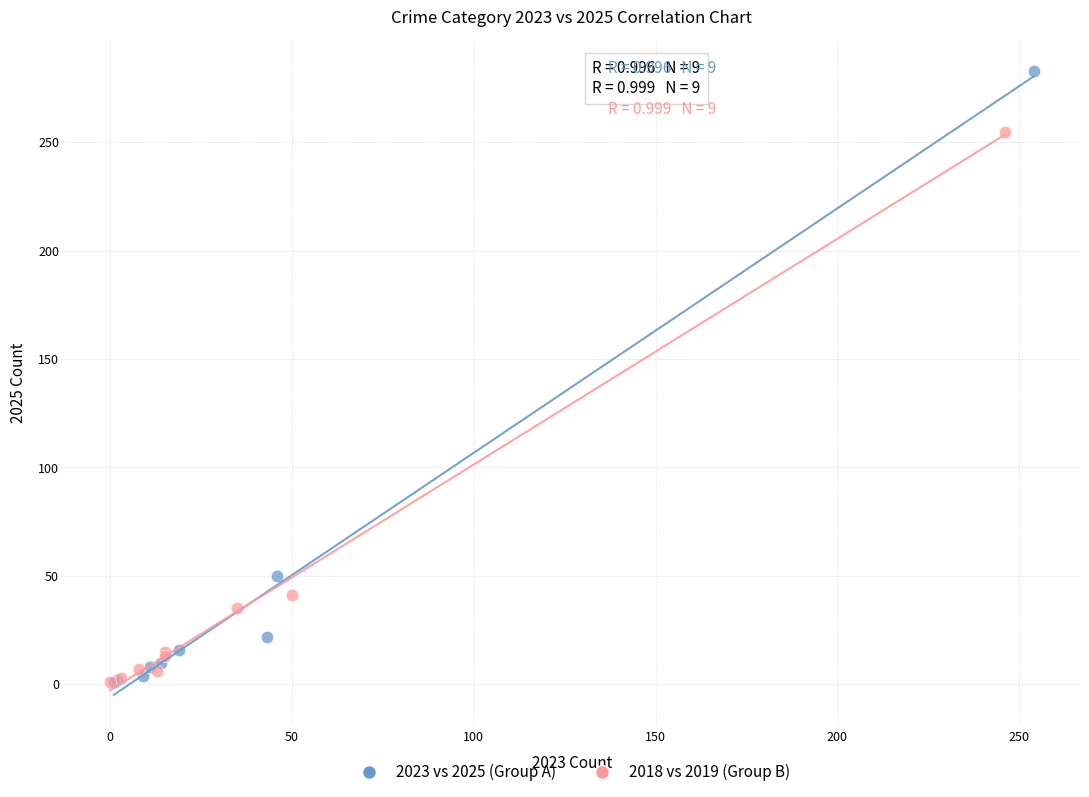

Which series contains the highest Y value?

2023 vs 2025 (Group A)